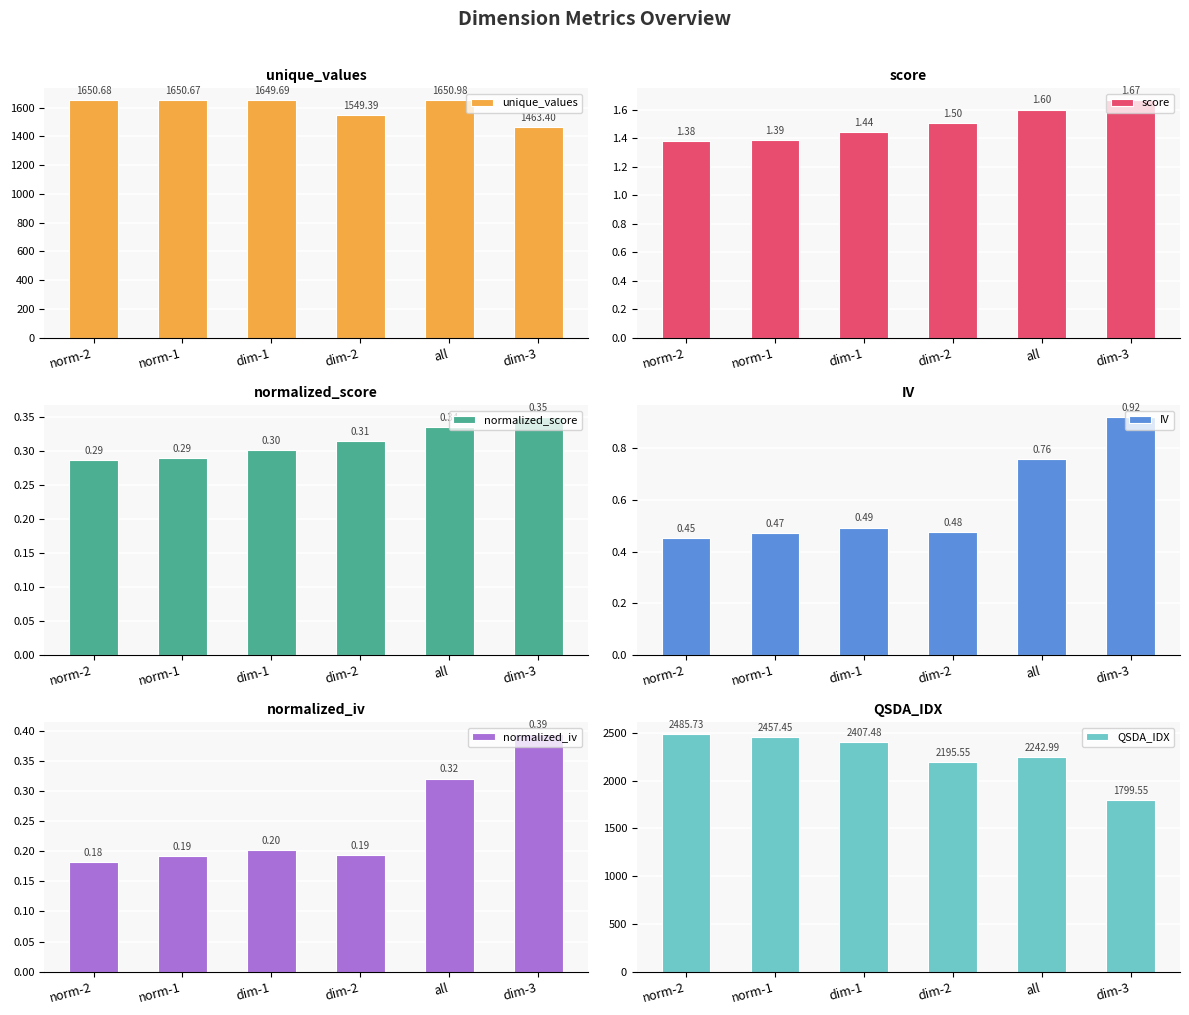

What is the difference between the second highest and second lowest values in the score series?

0.2